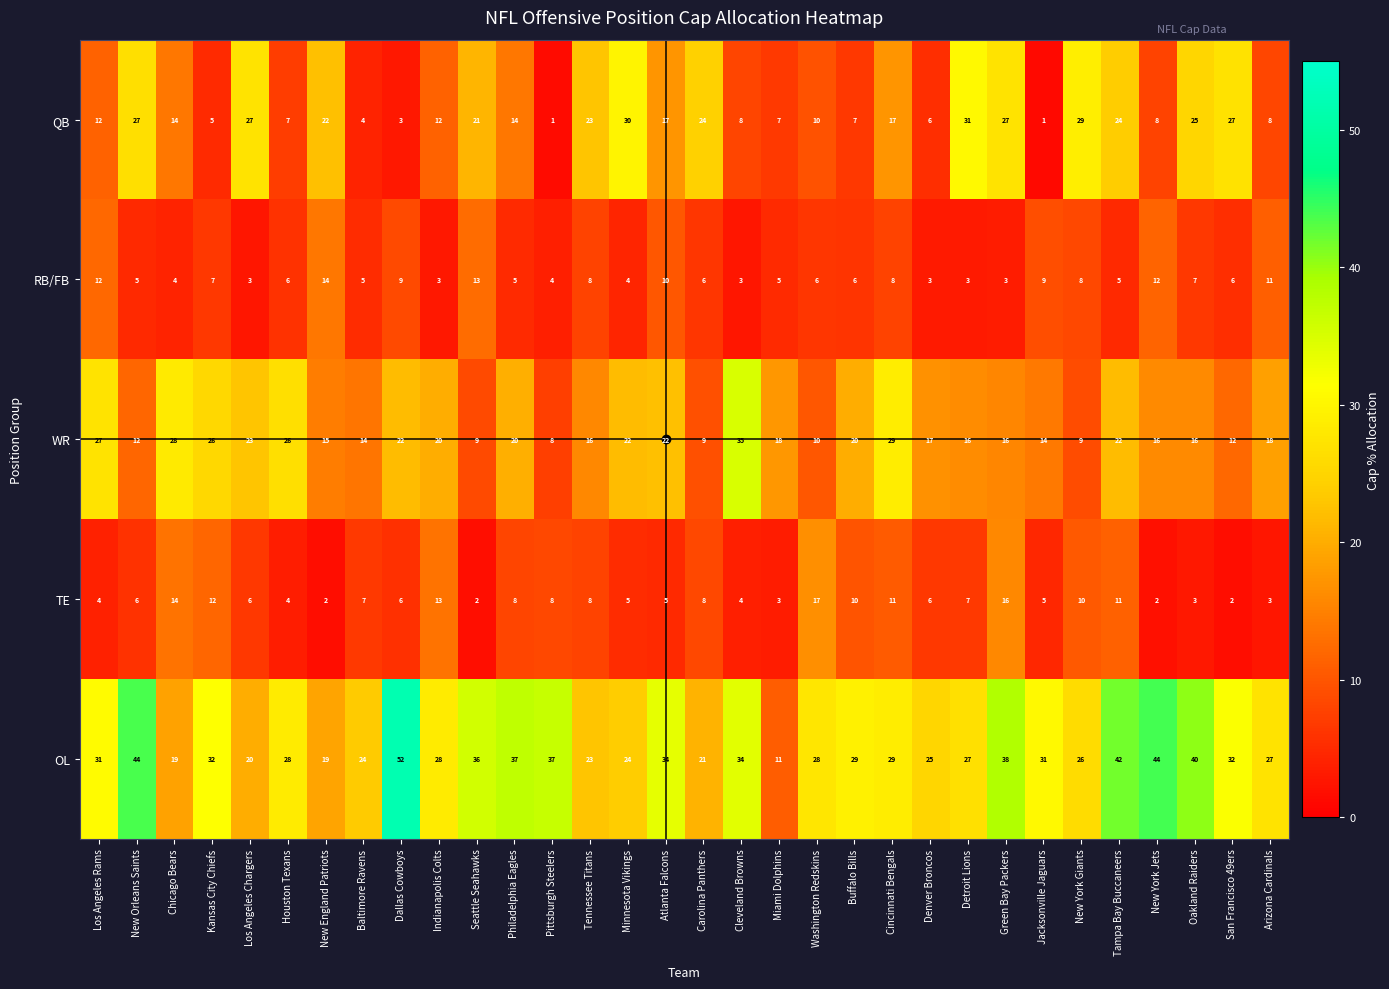

What is the difference between the highest and lowest values at New York Giants?

21